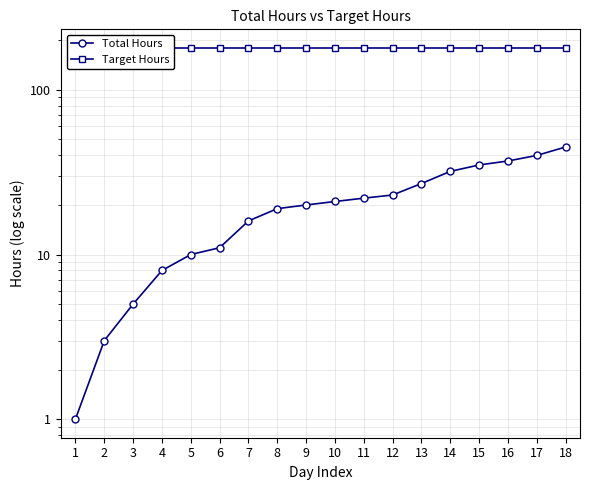

At which category is the sum across all series the highest?

18